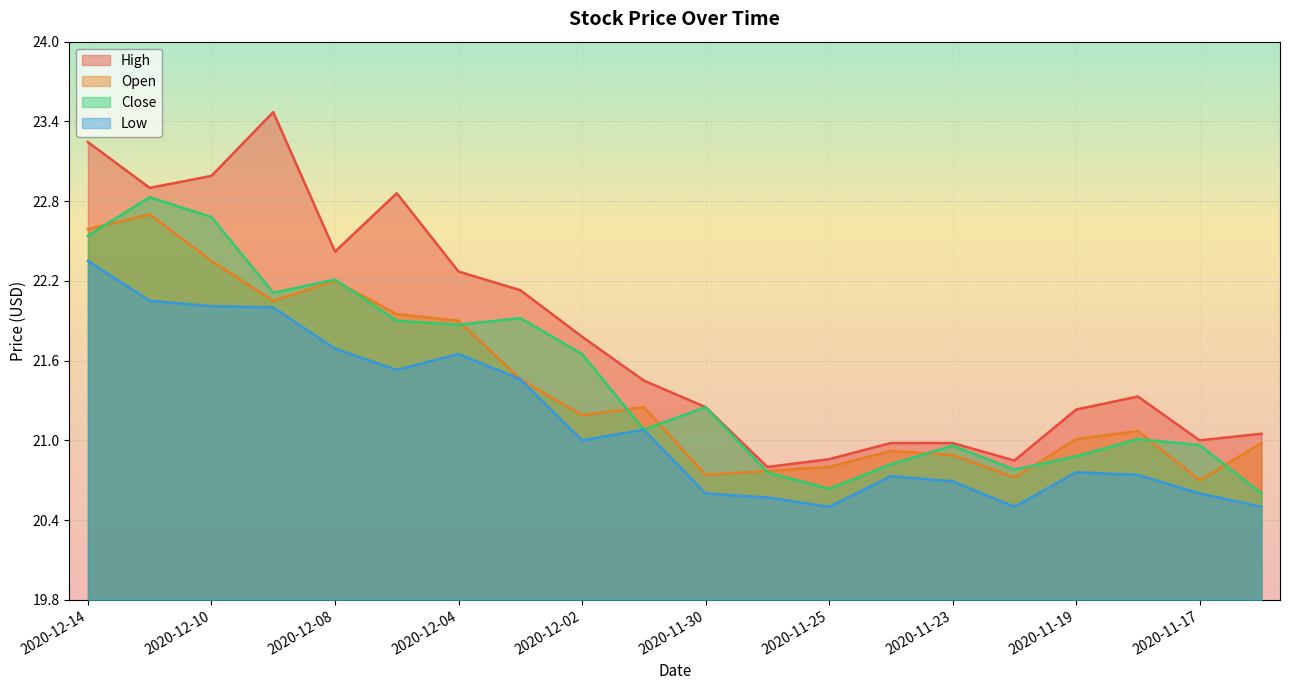

At which category does High reach its first local valley?

2020-12-11